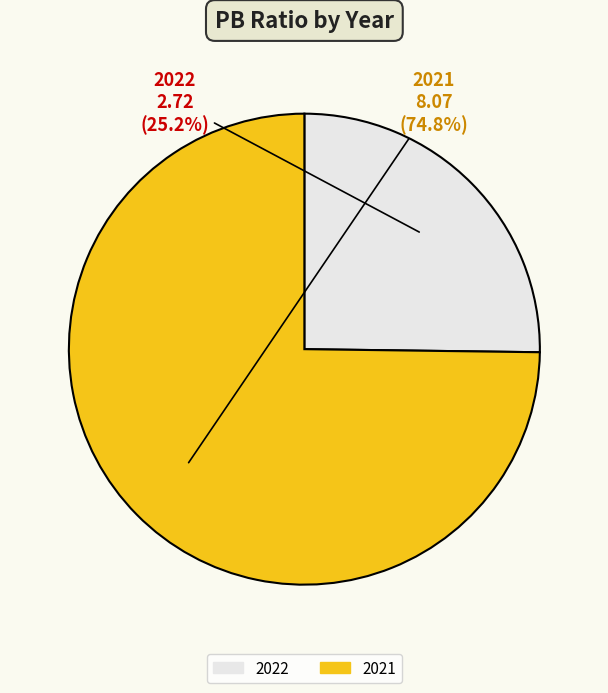

What is the largest slice in the pie chart?

2021